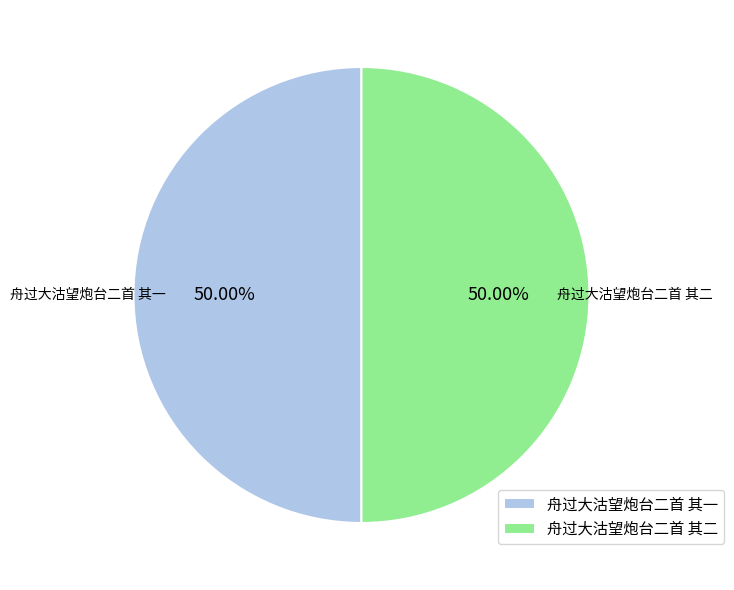

True or false: 舟过大沽望炮台二首 其二 accounts for 50% of the total.

True